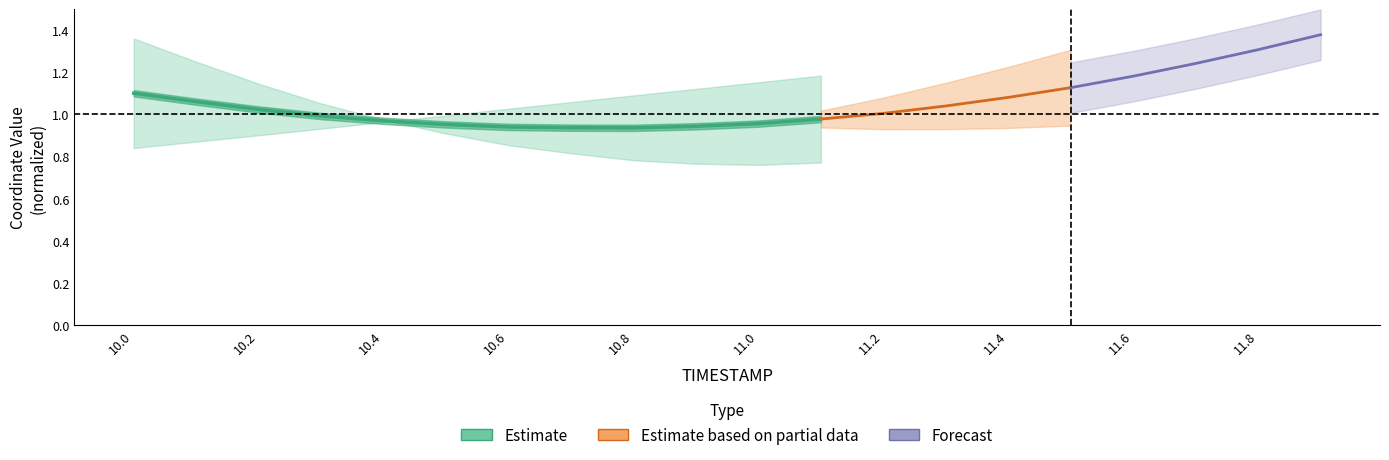

Does the chart display data point markers on the line(s)?

No